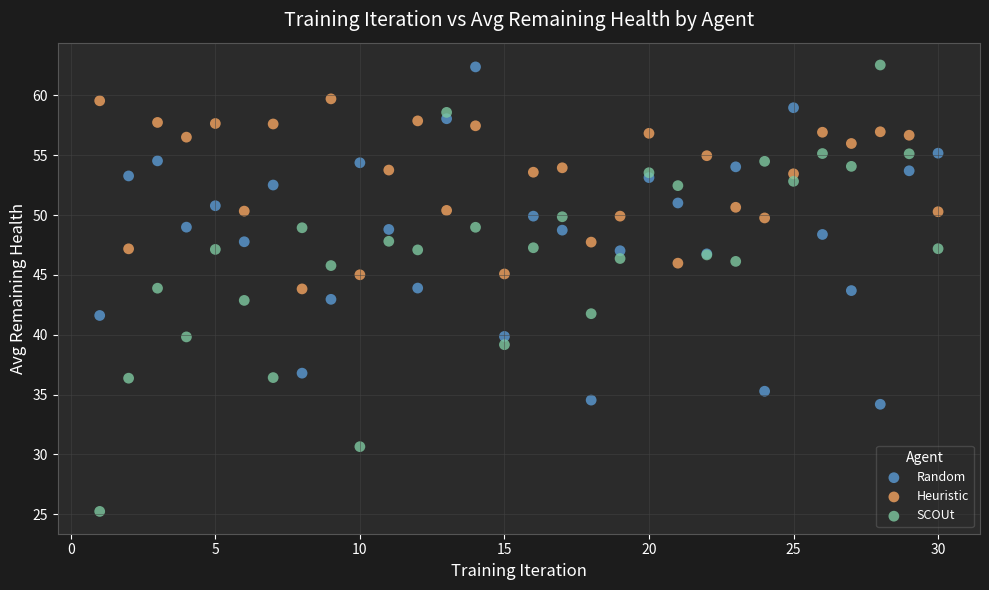

Which series contains the lowest Y value?

SCOUt